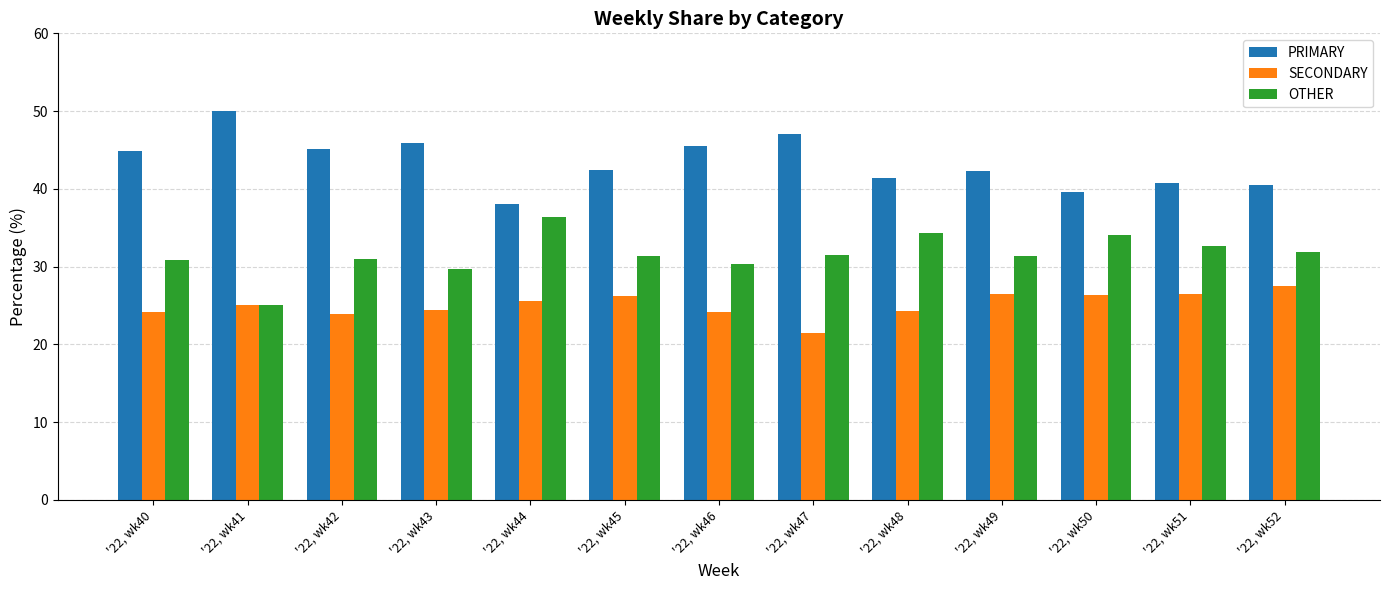

What is the value of the SECONDARY bar at the 6th from the left?

26.2